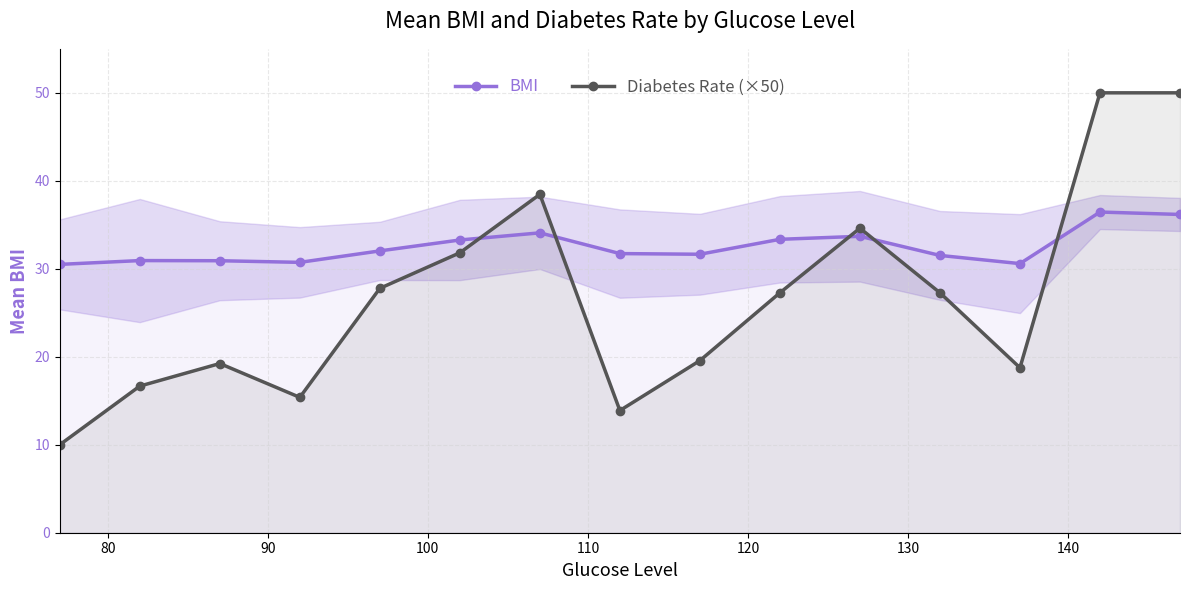

After their last crossing, which series has the higher values: Diabetes Rate (×50) or BMI?

Diabetes Rate (×50)